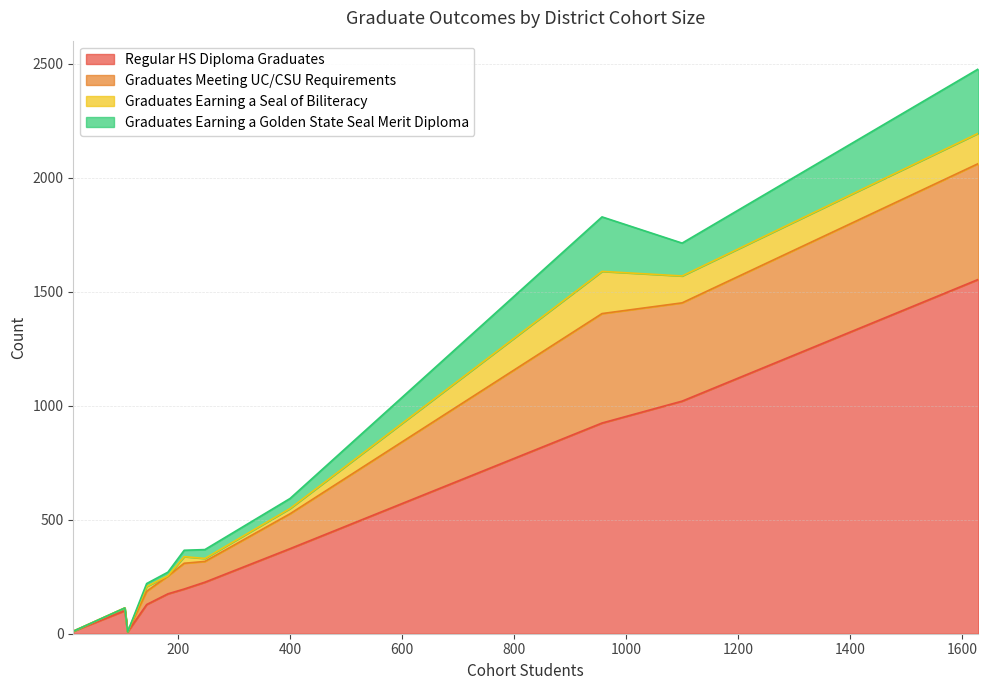

What is the total value across all series at Exeter Unified?

369